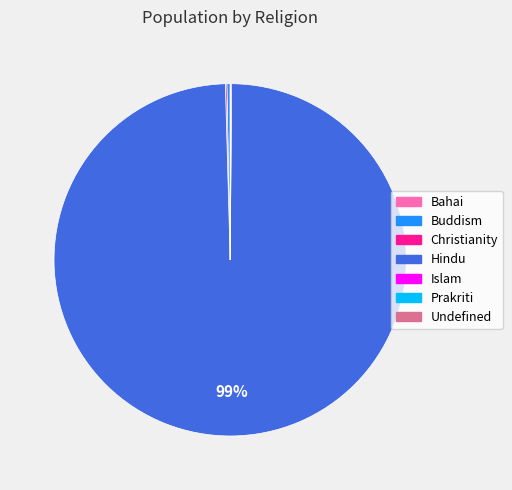

To the nearest percent, what is the average slice percentage?

14%